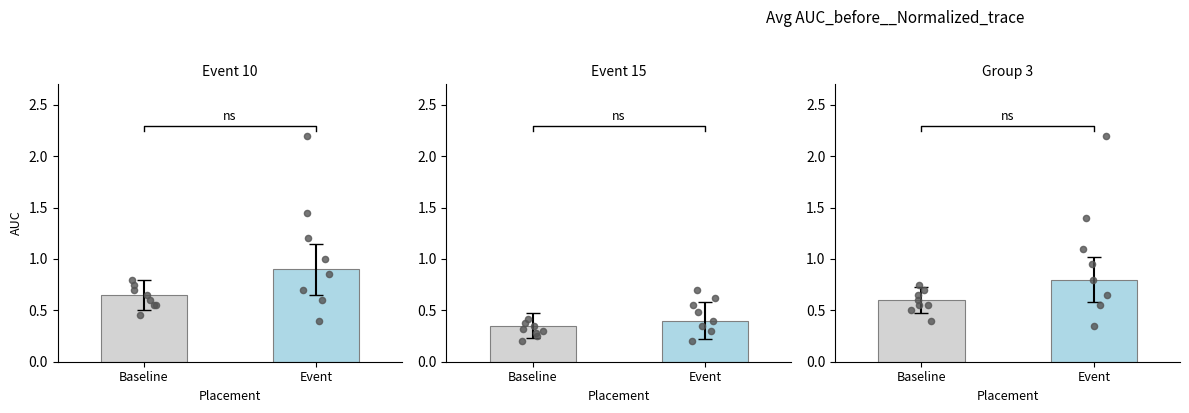

Which series has the largest total across all categories?

Event